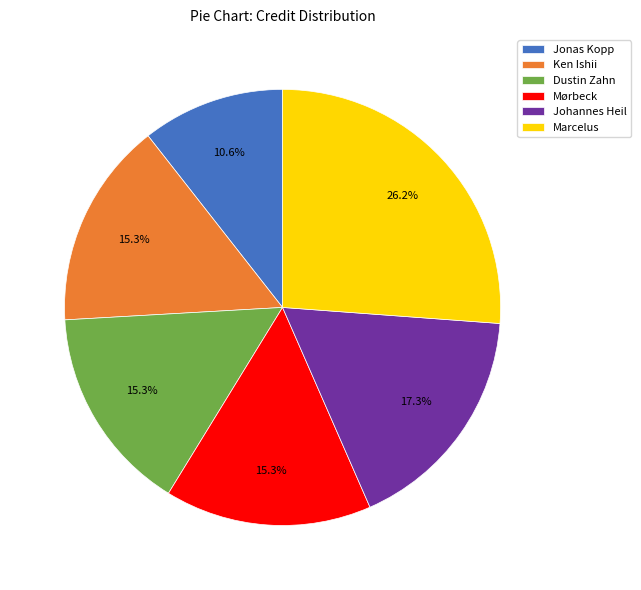

Which category has the smallest portion of the pie?

Jonas Kopp